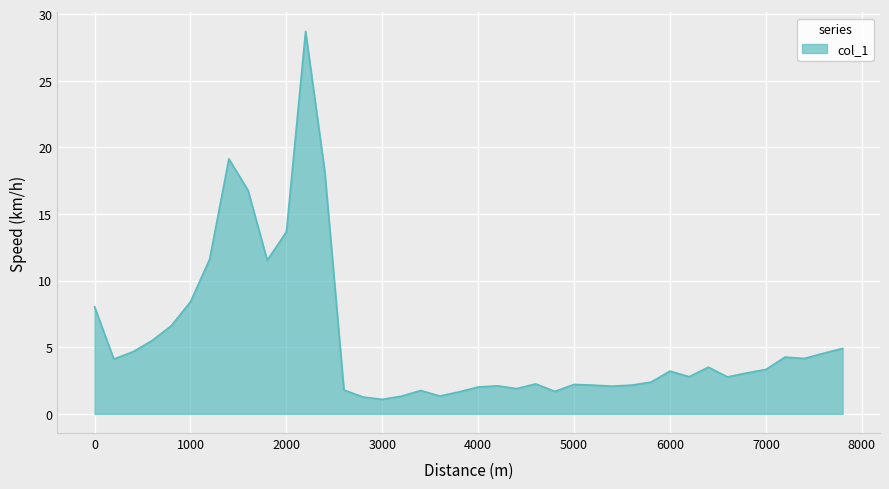

What is the smallest value displayed?

1.1